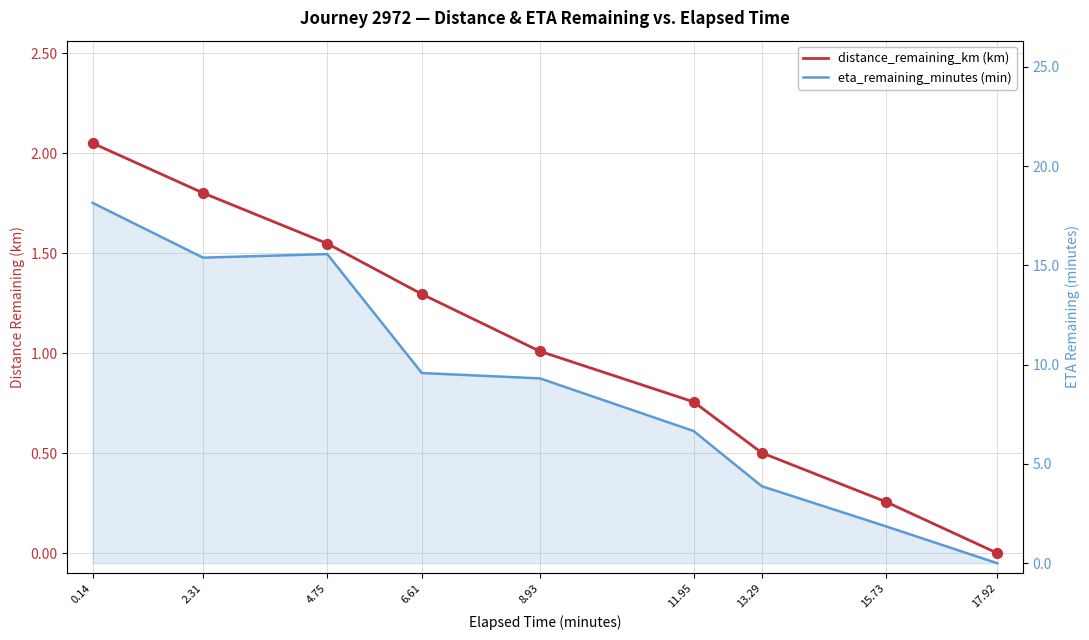

What are all the series names shown in the legend?

distance_remaining_km (km), eta_remaining_minutes (min)